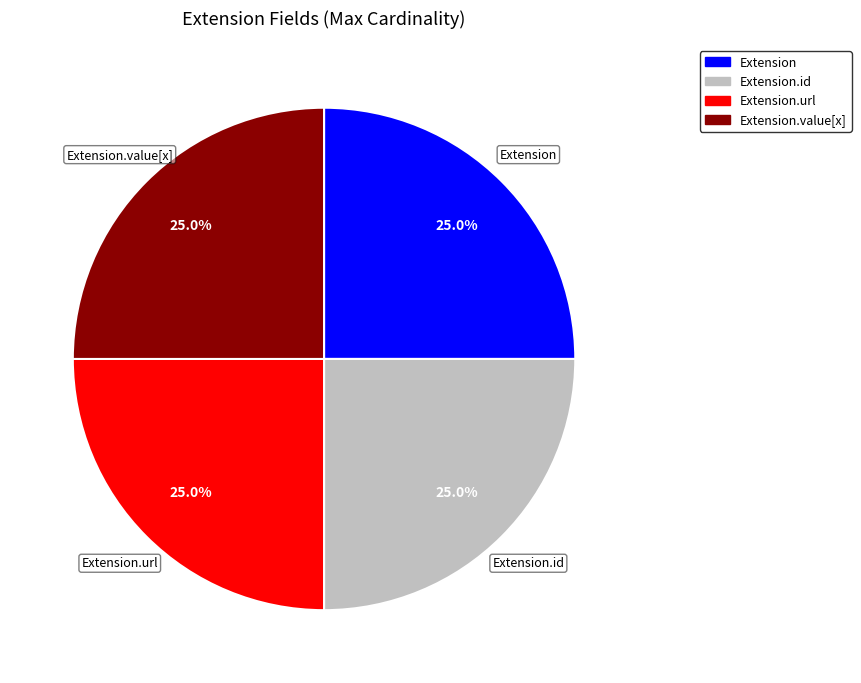

Is Extension.value[x] the majority of the pie?

No